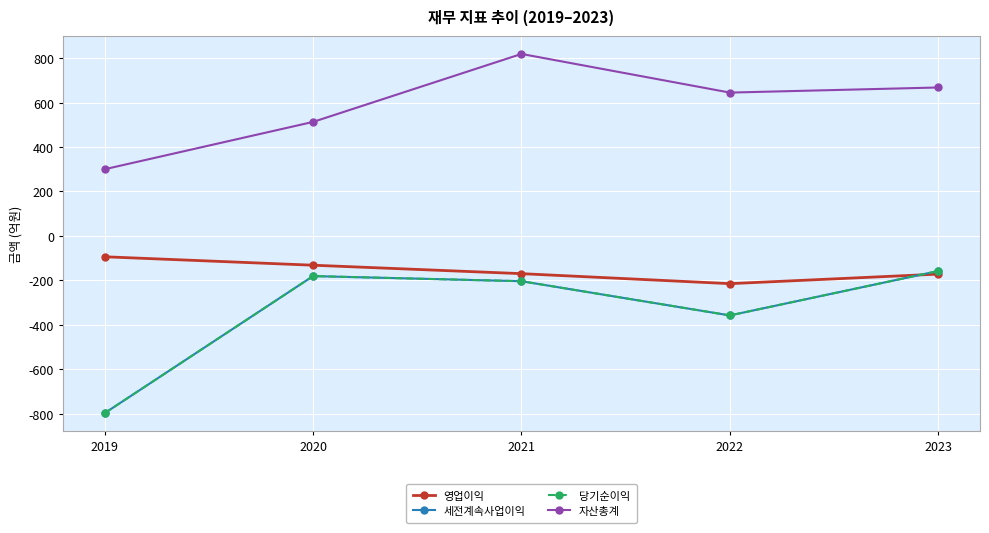

Does the chart have visible grid lines?

Yes